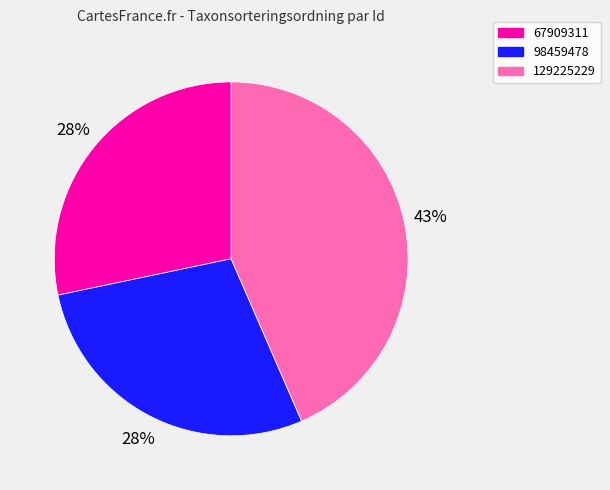

Combined, do 67909311 and 129225229 account for over 50%?

Yes